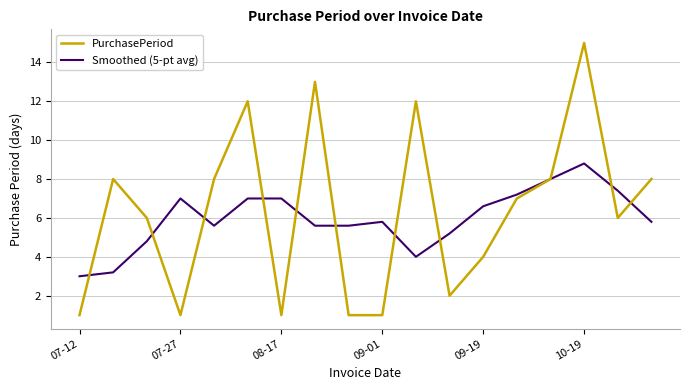

Reading left to right, list all the values displayed in this chart.

PurchasePeriod: 1.0	8.0	6.0	1.0	8.0	12.0	1.0	13.0	1.0	1.0	12.0	2.0	4.0	7.0	8.0	15.0	6.0	8.0
Smoothed (5-pt avg): 3.0	3.2	4.8	7.0	5.6	7.0	7.0	5.6	5.6	5.8	4.0	5.2	6.6	7.2	8.0	8.8	7.4	5.8